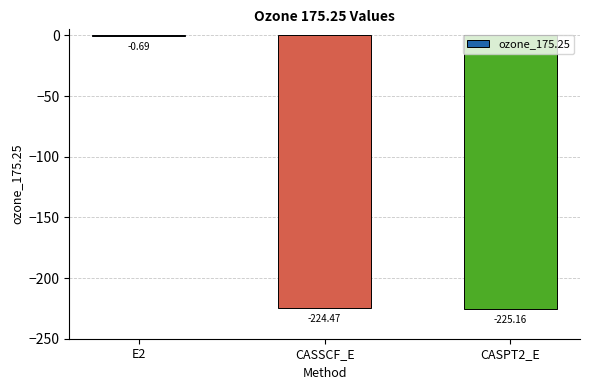

What is the approximate value at CASPT2_E?

-225.2